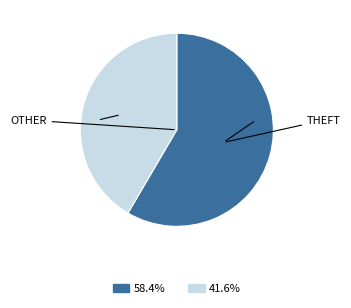

Does any single category account for the majority?

Yes